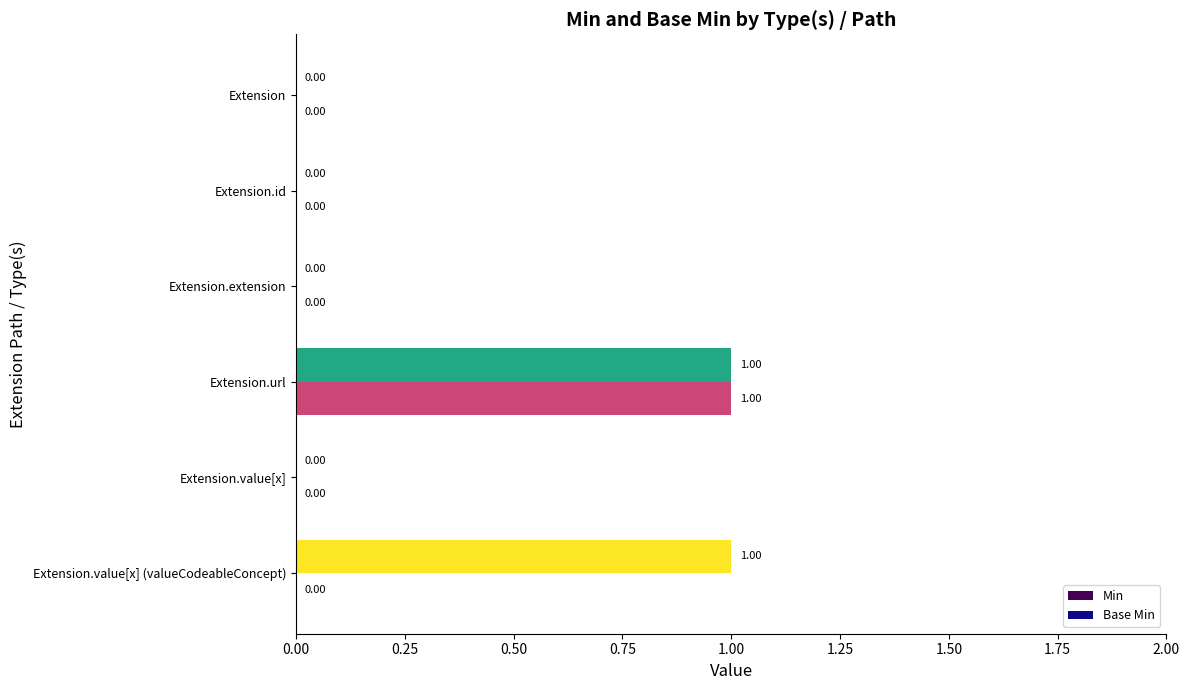

How many distinct data groups are displayed?

2